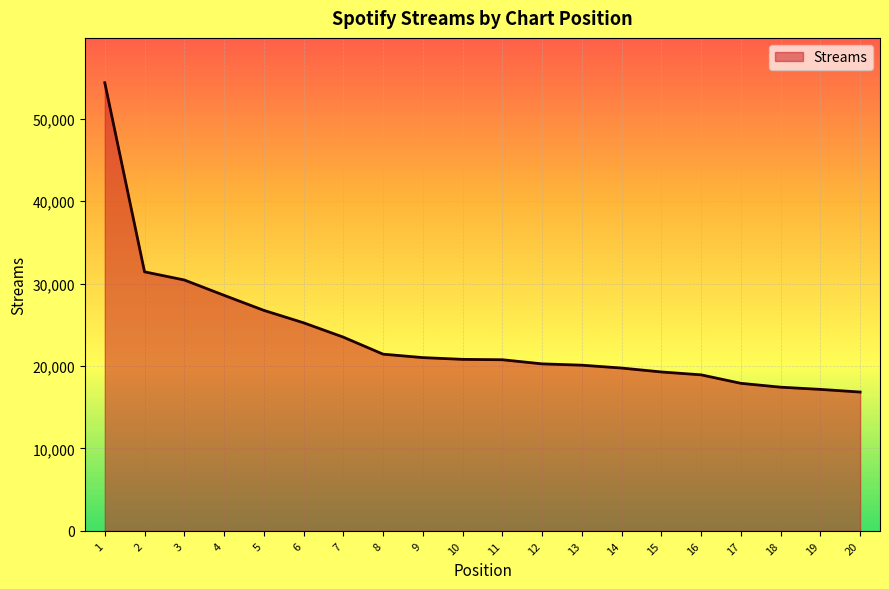

The value at 9 is 7255. True or false?

False